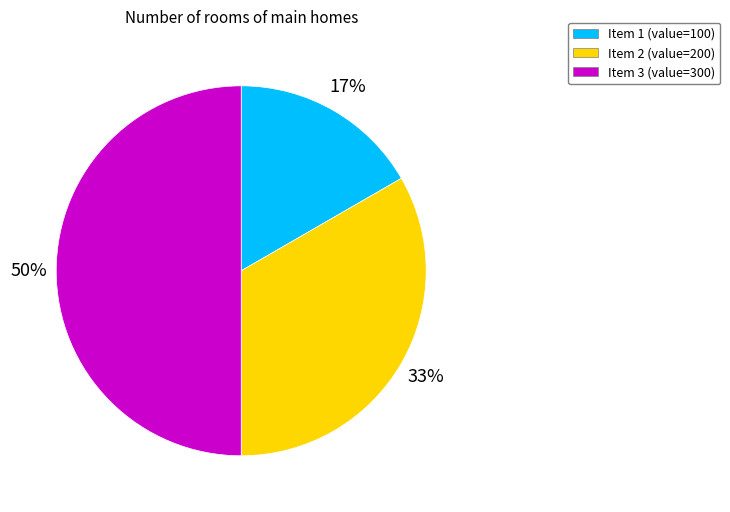

Combined, do Item 2 and Item 3 account for over 50%?

Yes